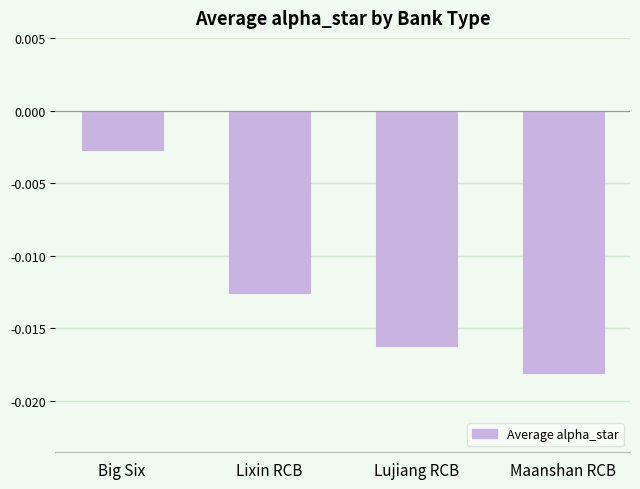

Rank the categories by value from lowest to highest.

Maanshan RCB, Lujiang RCB, Lixin RCB, Big Six